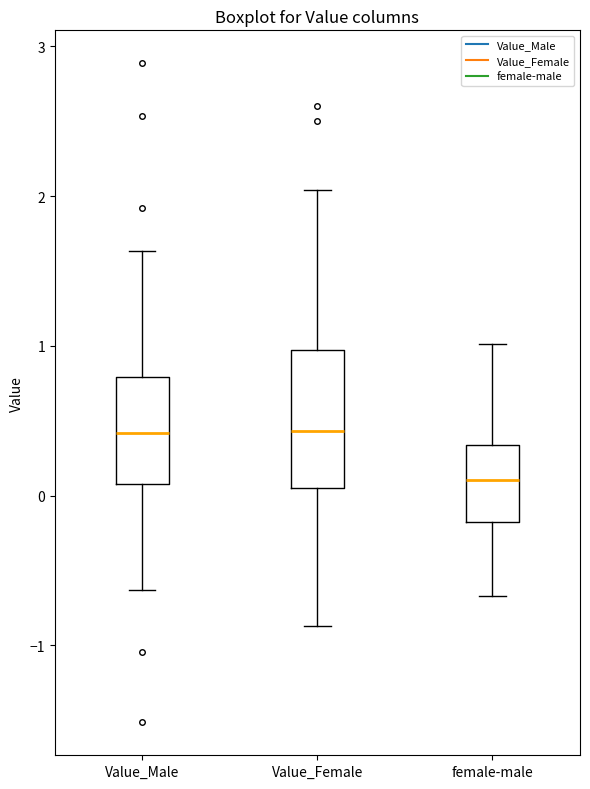

Reading left to right, transcribe this box plot: for each box, give where its median line is, the range the box spans, and where its two whiskers end, as read against the y-axis. The values are not printed on the chart, so give them approximately, as read against the axis.

Value_Male: median 0.4, box 0.1 to 0.8, whiskers -0.6 to 1.6
Value_Female: median 0.4, box 0.1 to 1.0, whiskers -0.9 to 2.0
female-male: median 0.1, box -0.2 to 0.3, whiskers -0.7 to 1.0